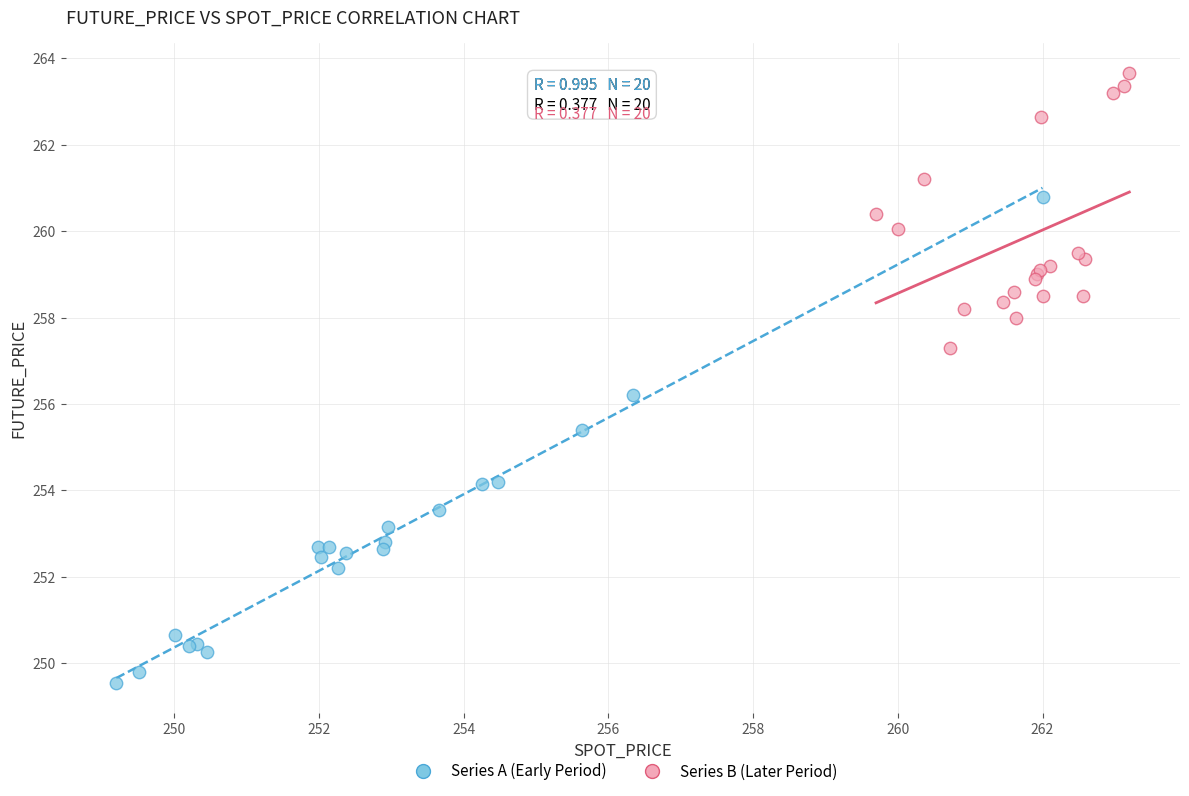

Which series has the widest spread of Y values?

Series A (Early Period)